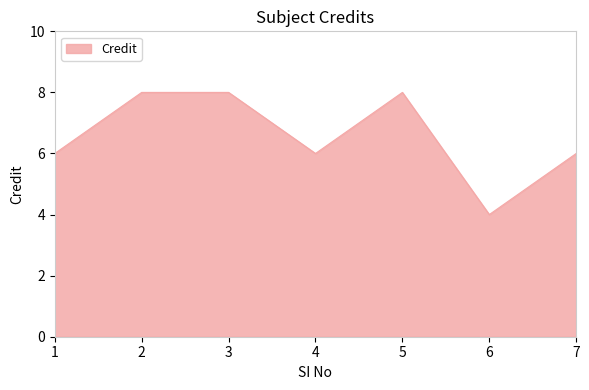

What is the minimum value shown in the chart?

4